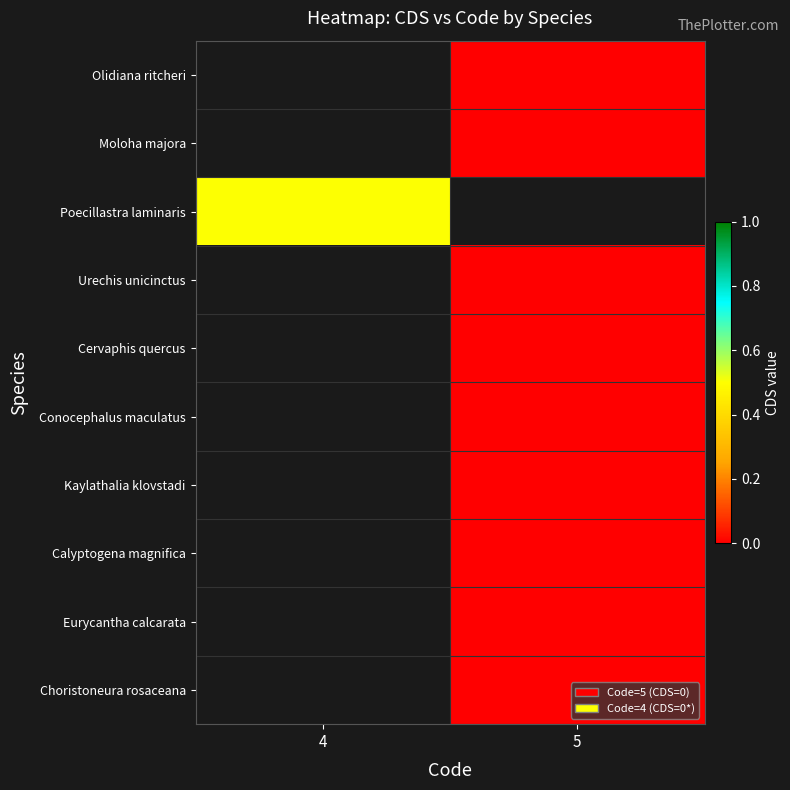

Between 5 and 4, which is larger?

4